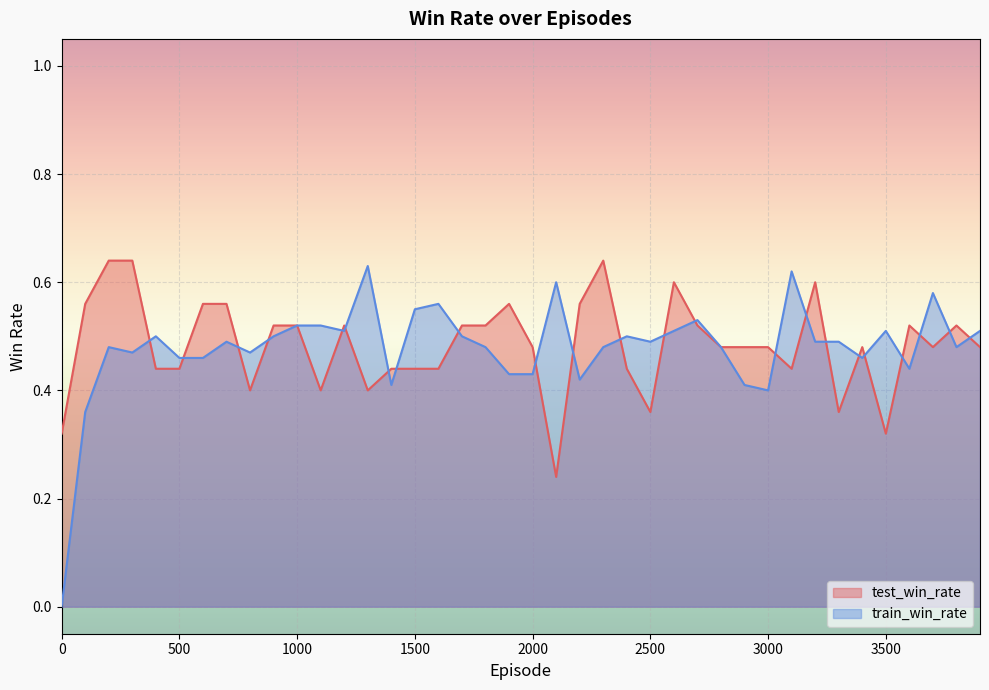

What are all the series names shown in the legend?

test_win_rate, train_win_rate